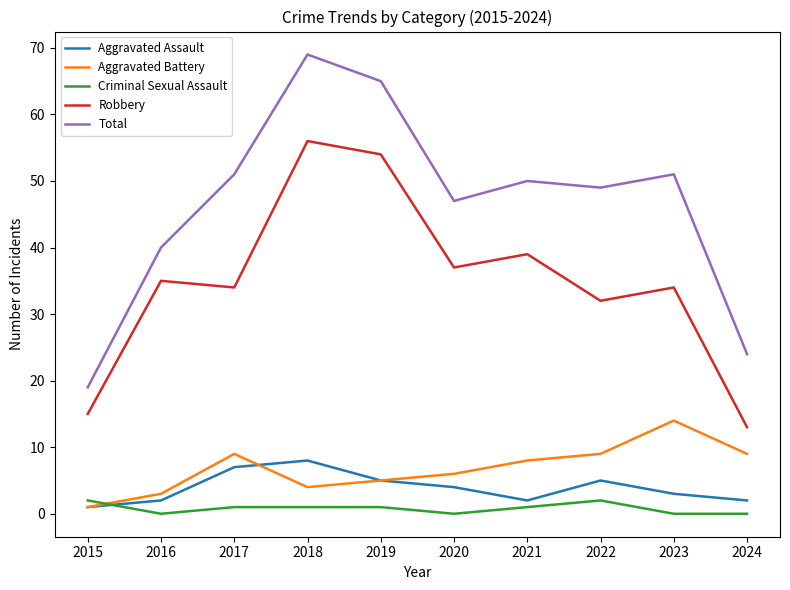

Rank the series by their maximum value, from highest to lowest.

Total, Robbery, Aggravated Battery, Aggravated Assault, Criminal Sexual Assault